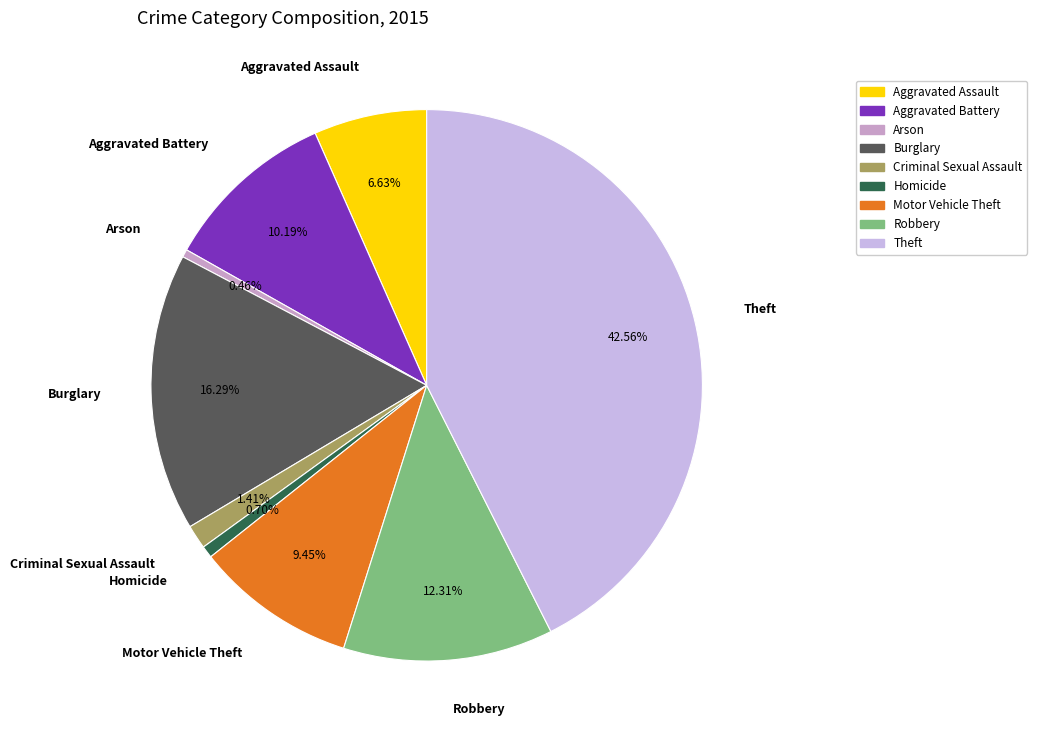

Between Aggravated Battery and Motor Vehicle Theft, which is larger?

Aggravated Battery